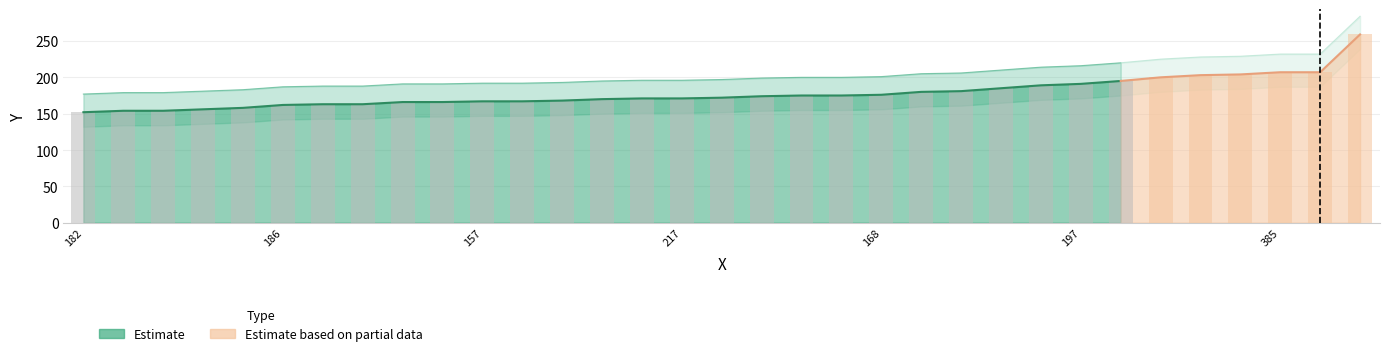

Which has a higher value, 218 or 186?

218